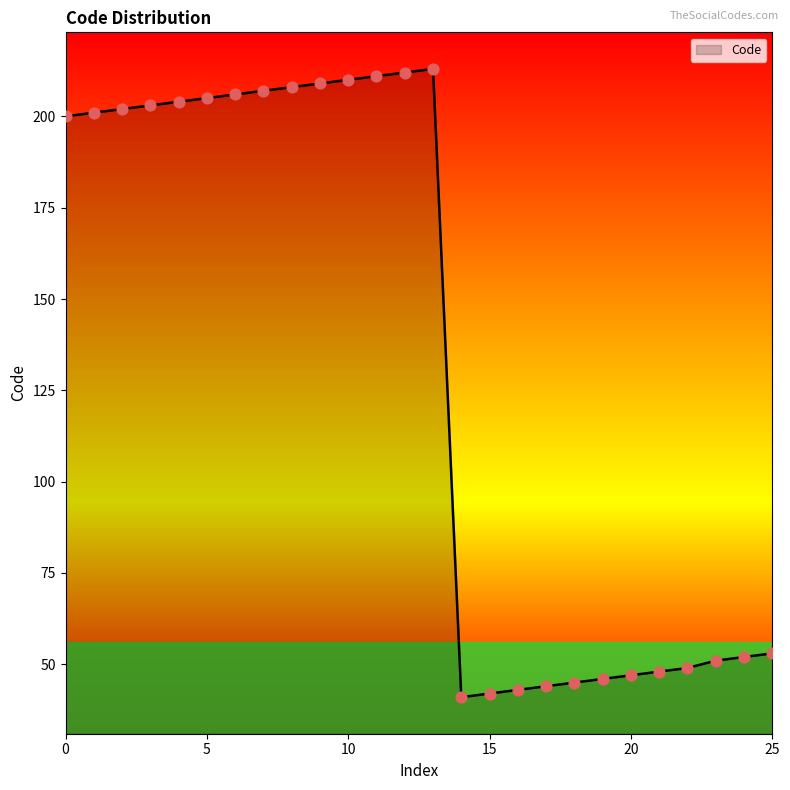

What is the difference between the maximum and minimum values?

172